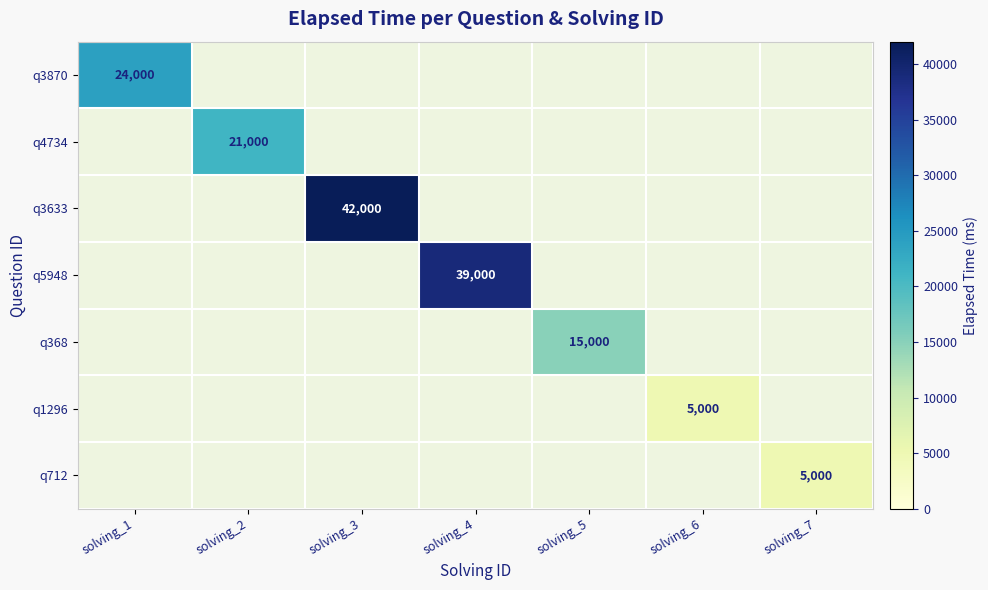

How many series are shown in this chart?

7